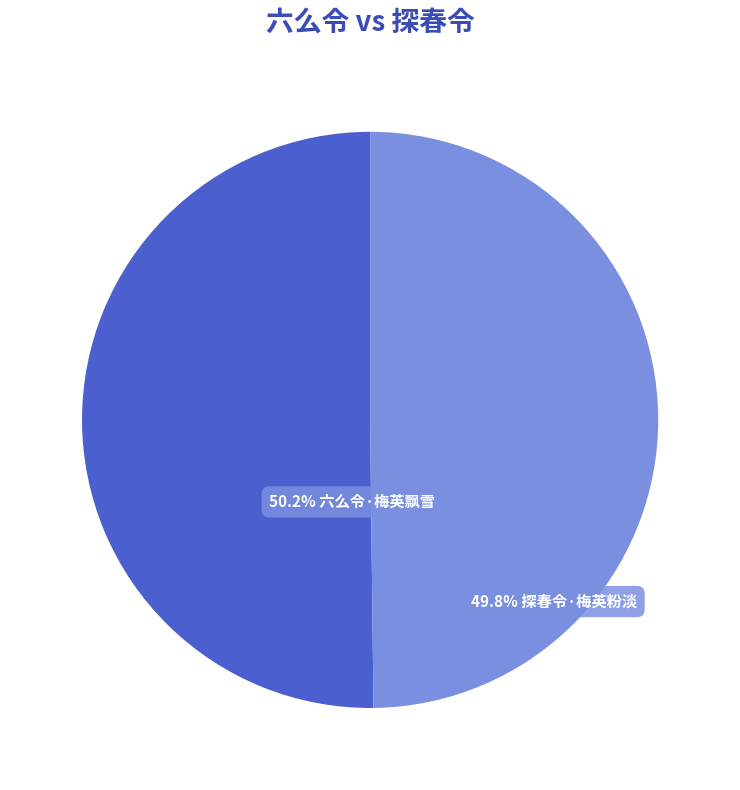

To the nearest percent, what is the average slice percentage?

50%